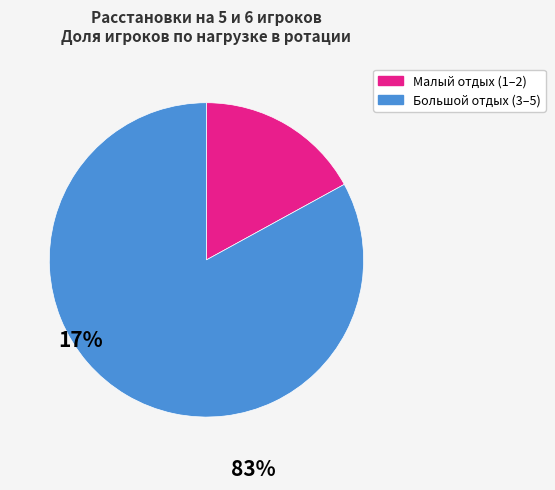

Is there a majority slice in this chart?

Yes